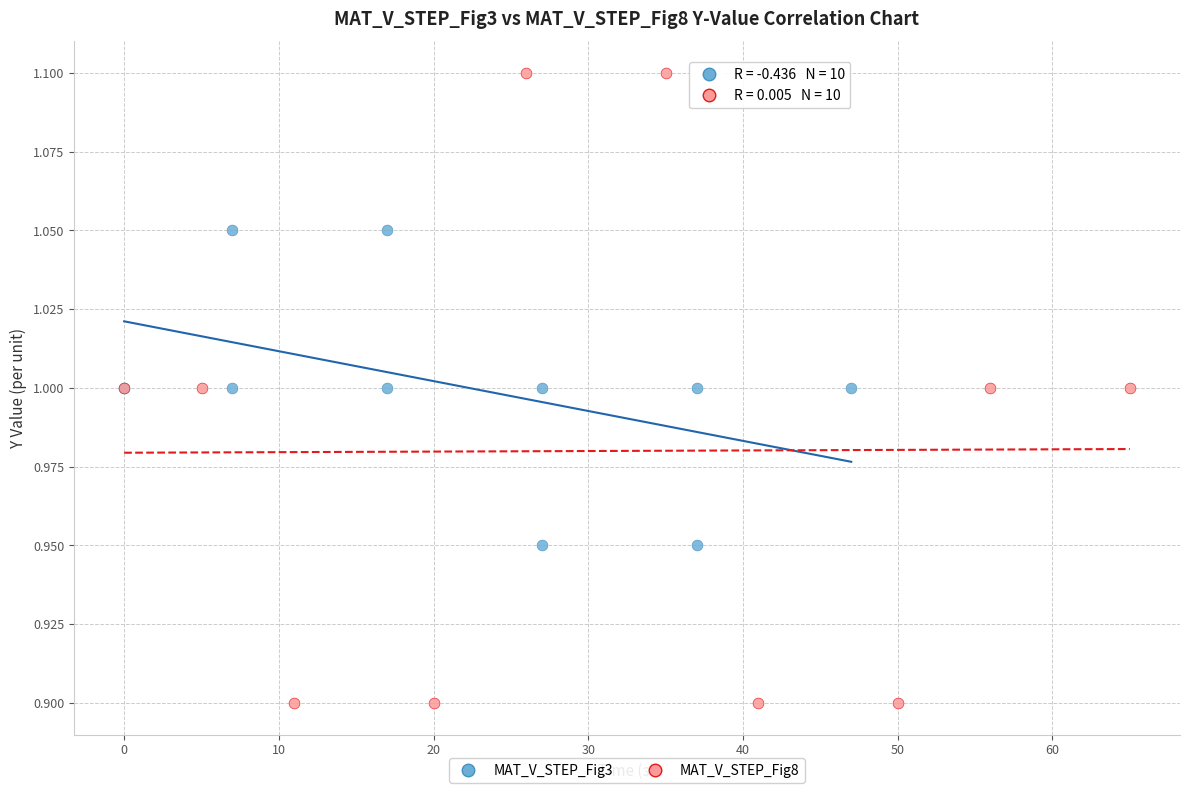

Which series contains the lowest Y value?

MAT_V_STEP_Fig8